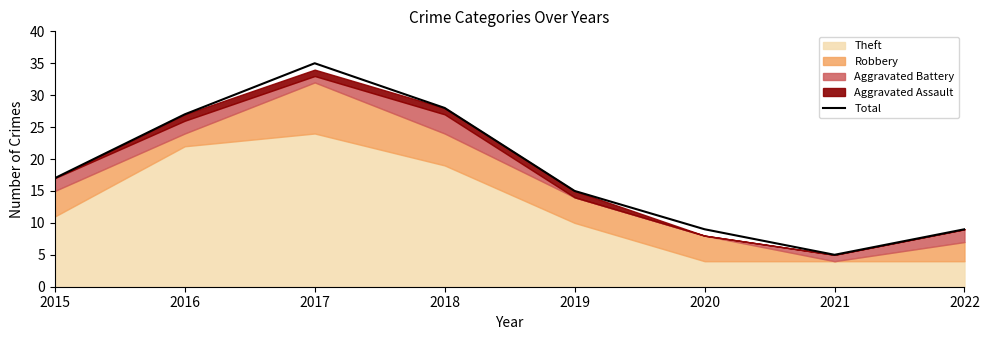

Is it true that the value at 2015 is 8?

False